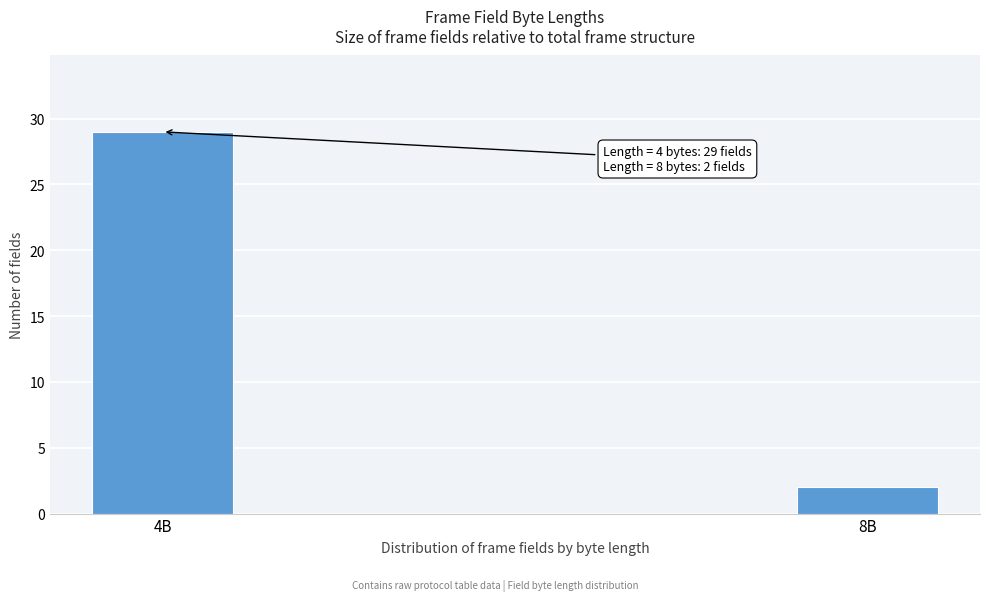

Reading left to right, what are all the values shown in this chart?

29	2